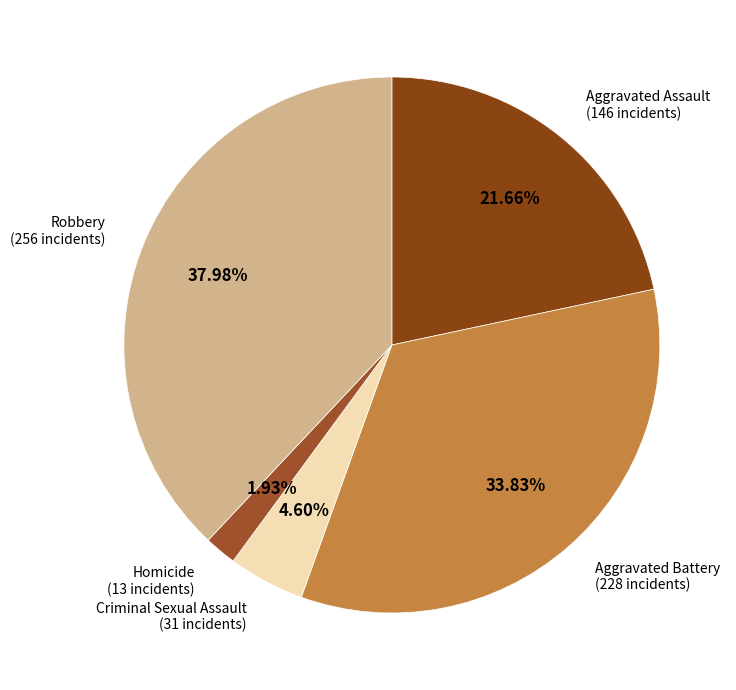

What percentage do Criminal Sexual Assault and Aggravated Battery together represent?

38.4%